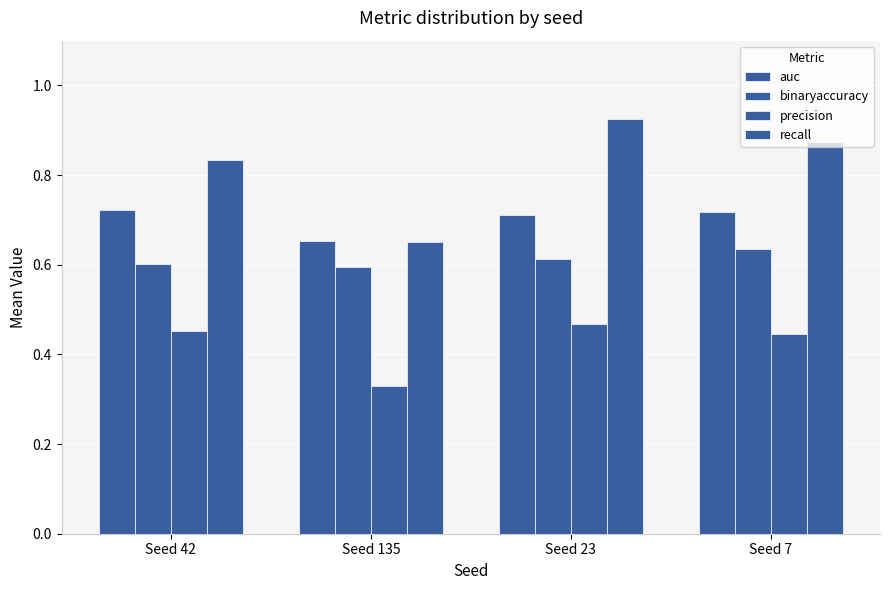

Rank the series by their maximum value, from highest to lowest.

recall, auc, binaryaccuracy, precision